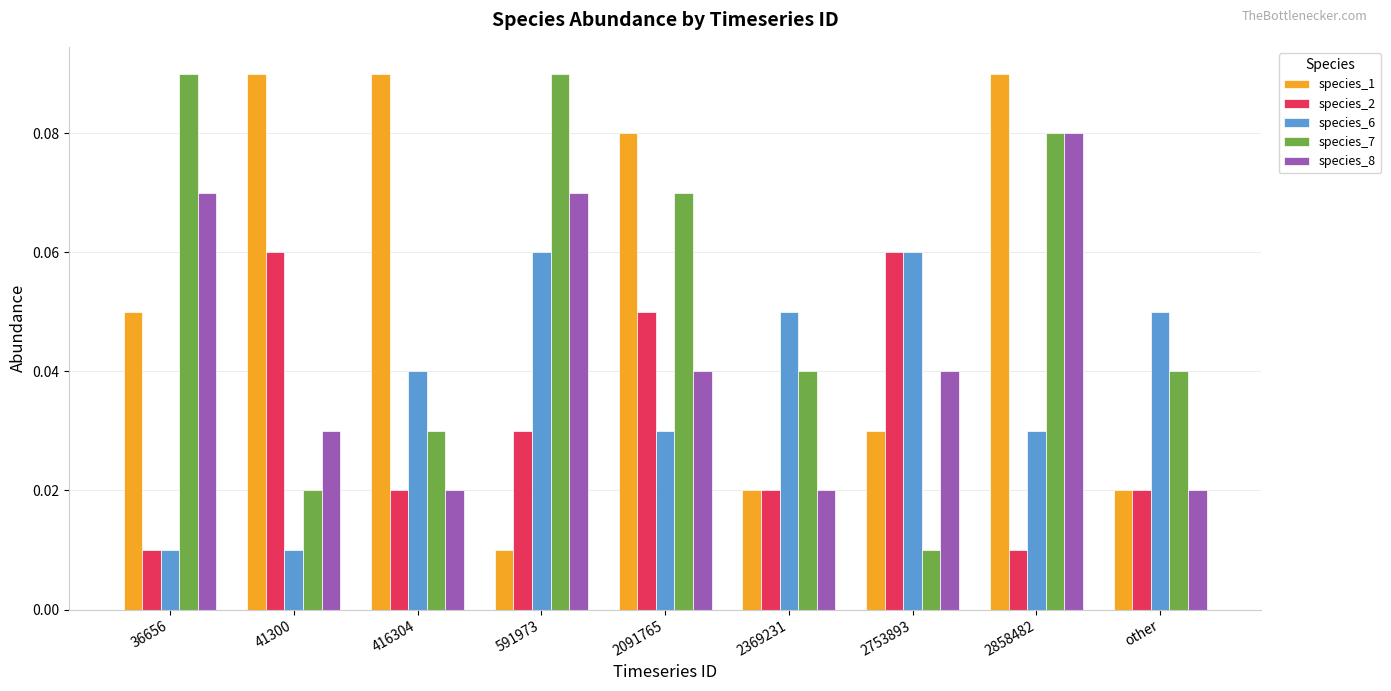

Which series changed the most between 2369231 and 2753893?

species_2